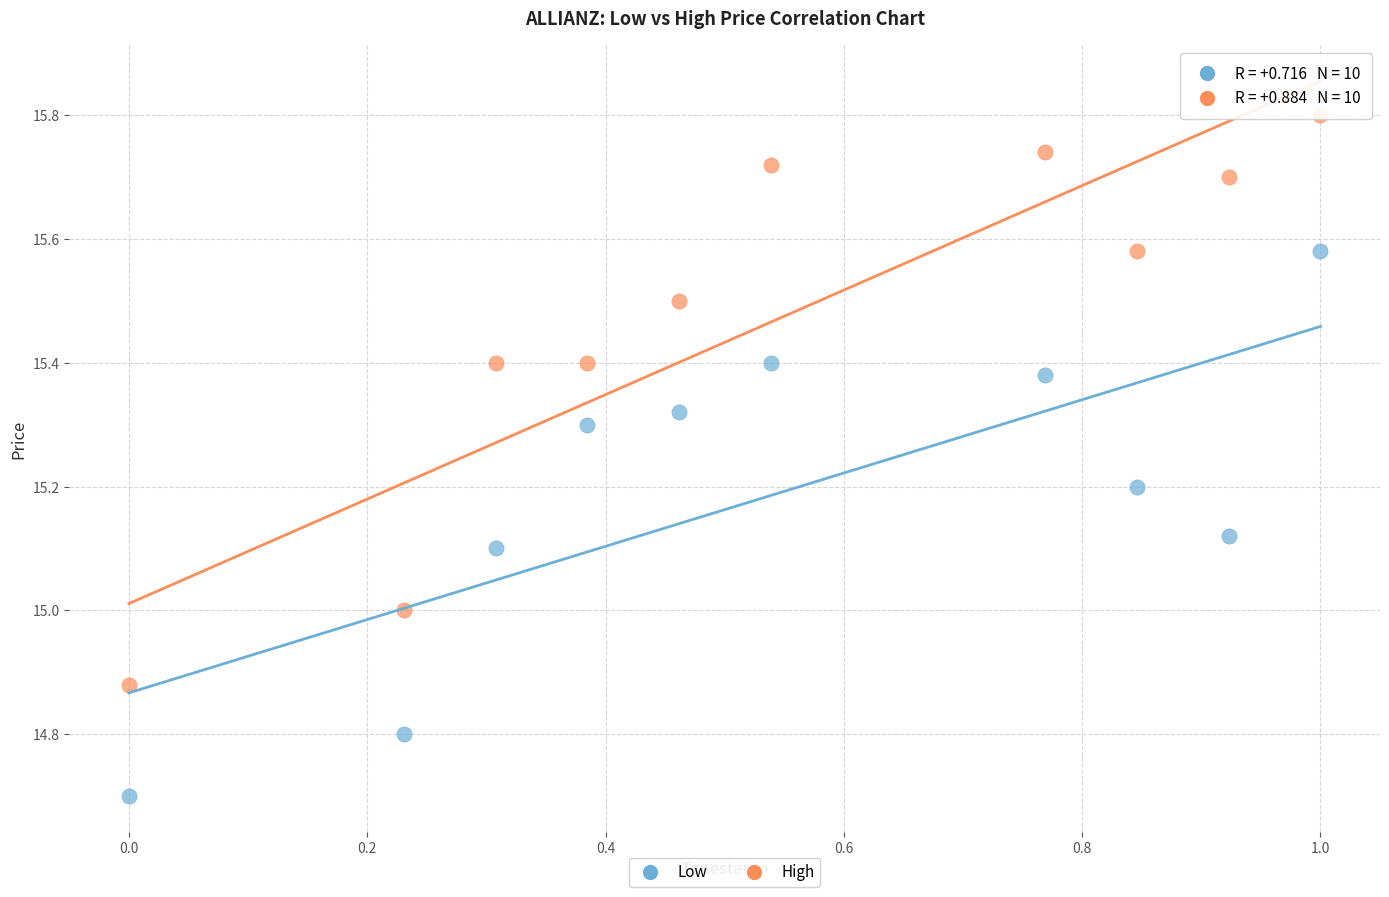

Across all data points, what is the range of Y values (max minus min)?

1.1